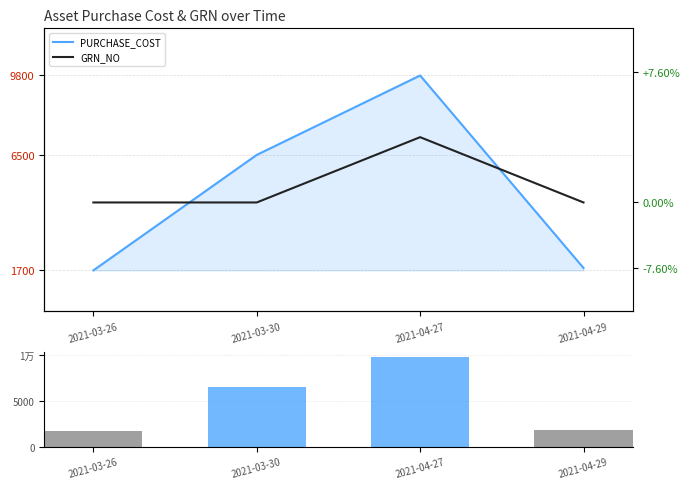

What is the value of the PURCHASE_COST bar at the 3rd from the left?

9800